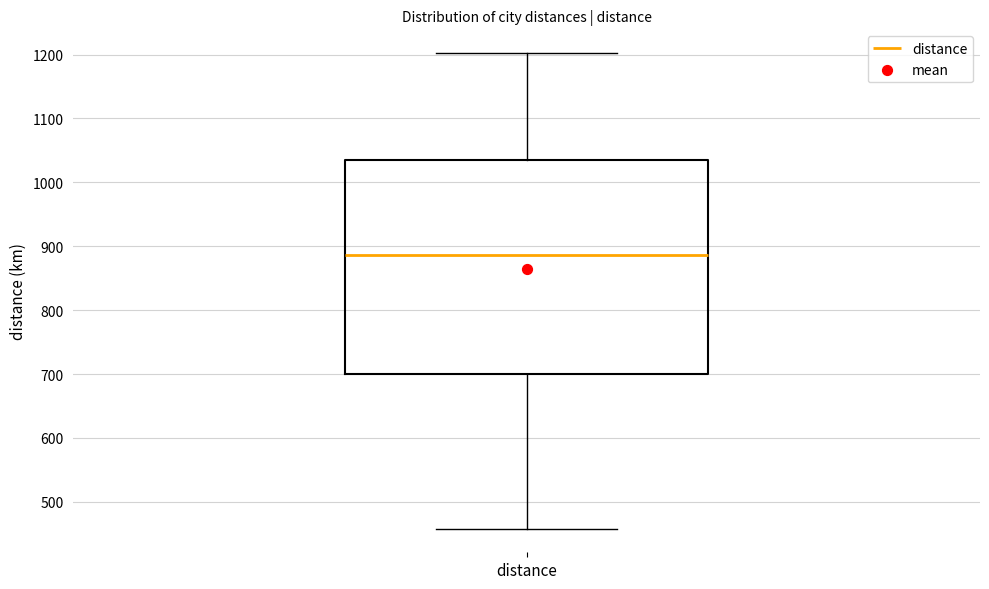

Read this box plot against the y-axis: the position of the median line, the range covered by the box, and the ends of both whiskers. The values are not printed on the chart, so give them approximately, as read against the axis.

median 890, box 700 to 1040, whiskers 460 to 1200